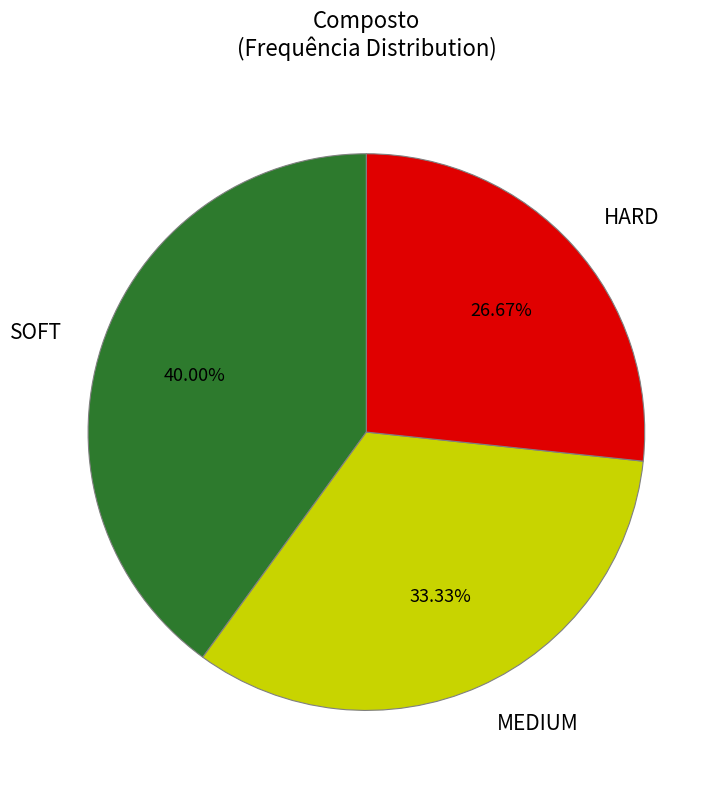

The MEDIUM slice represents 33% of the pie. True or false?

True